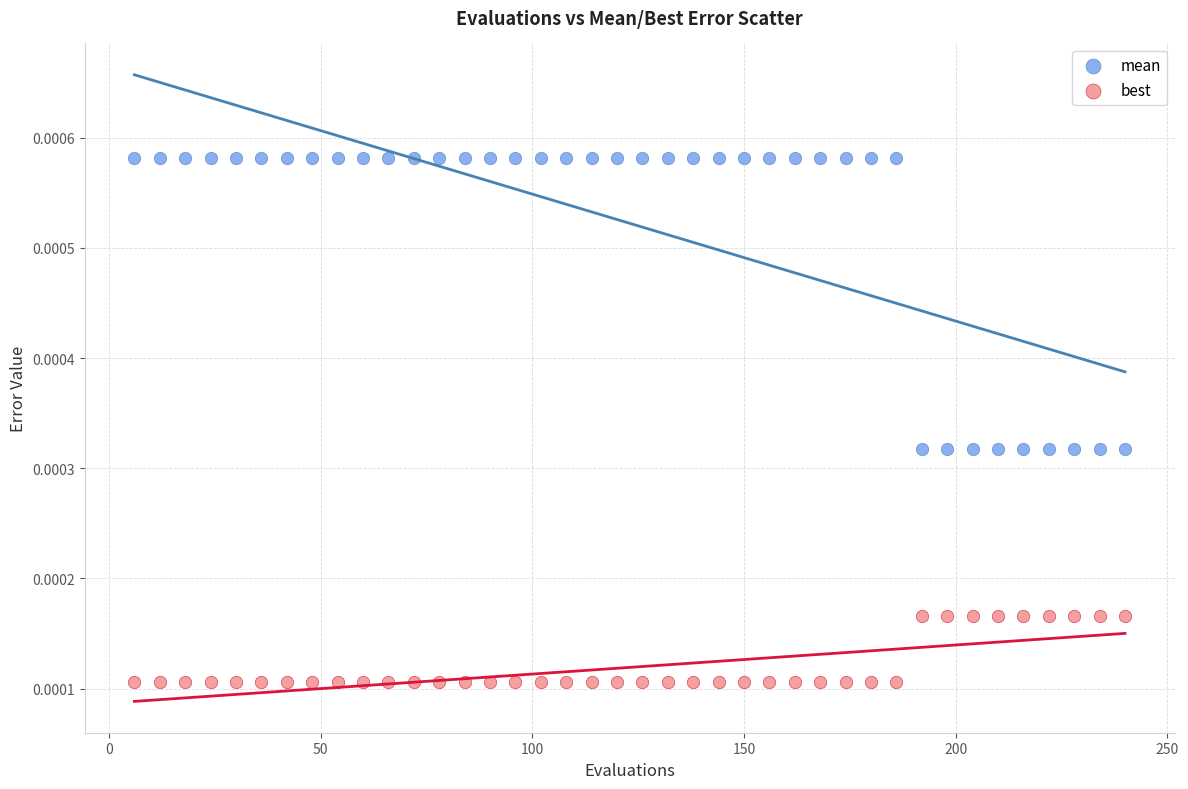

What is the X range (max minus min) for the scatter plot?

234.0